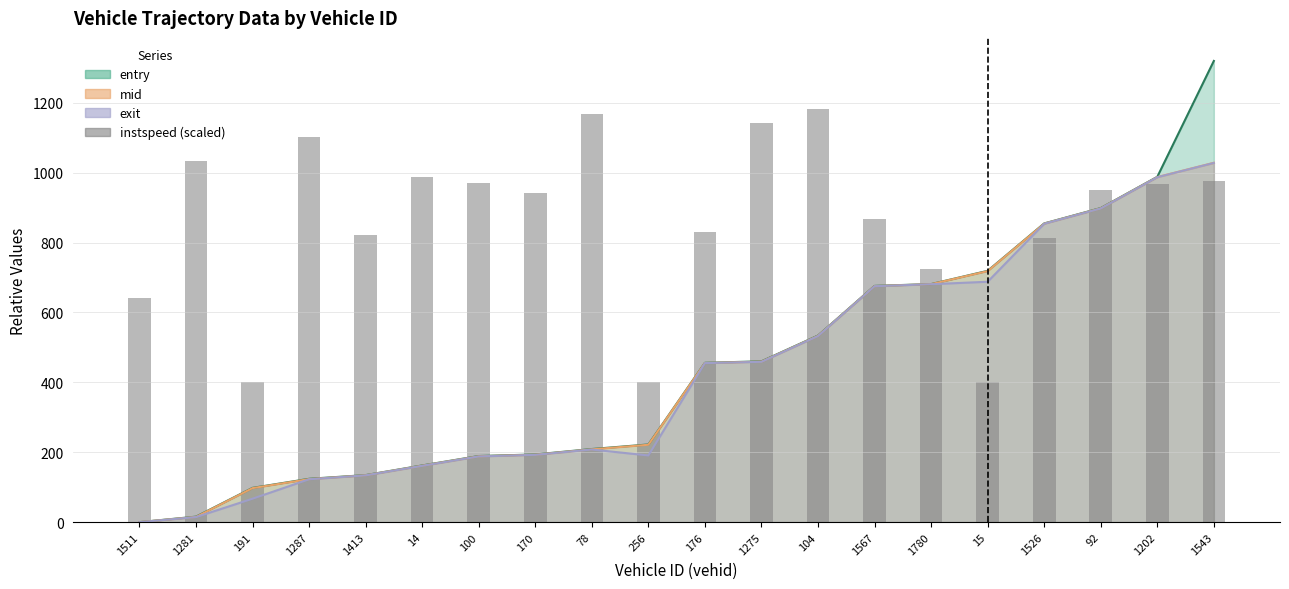

Does the chart contain stacked bars?

No